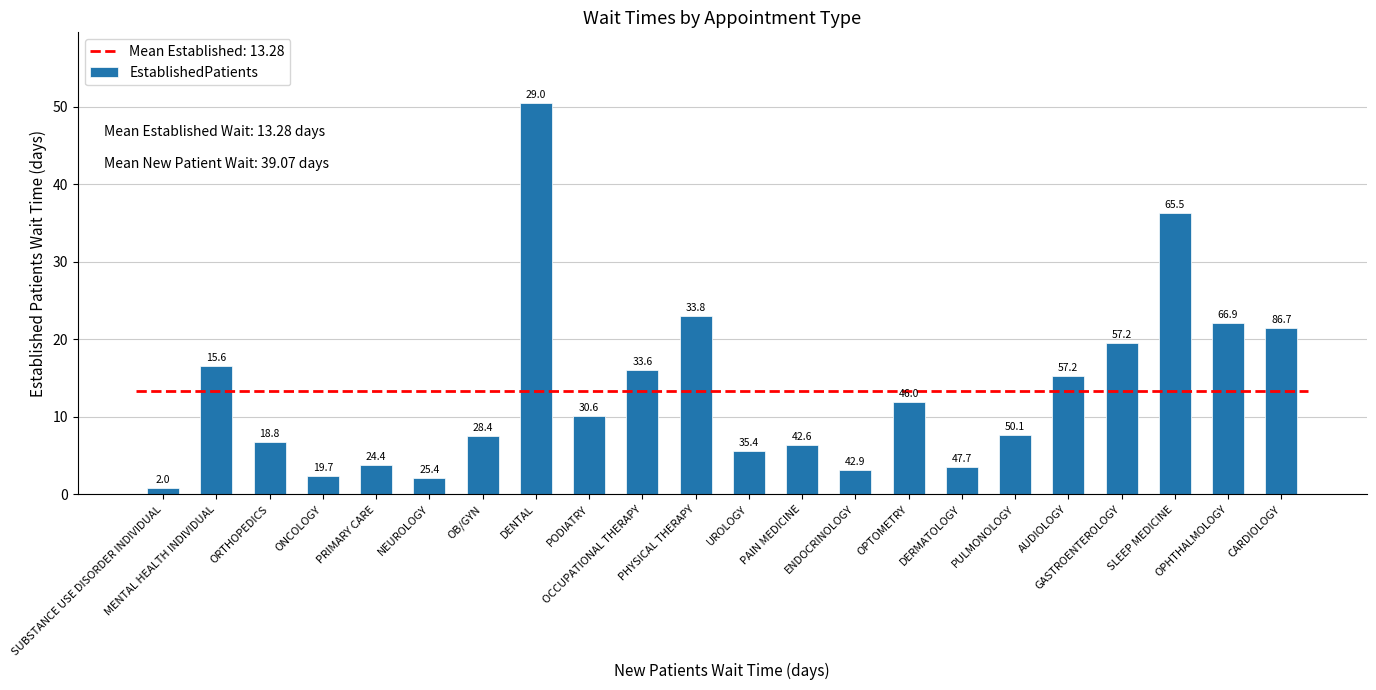

Does the chart contain any negative values?

No